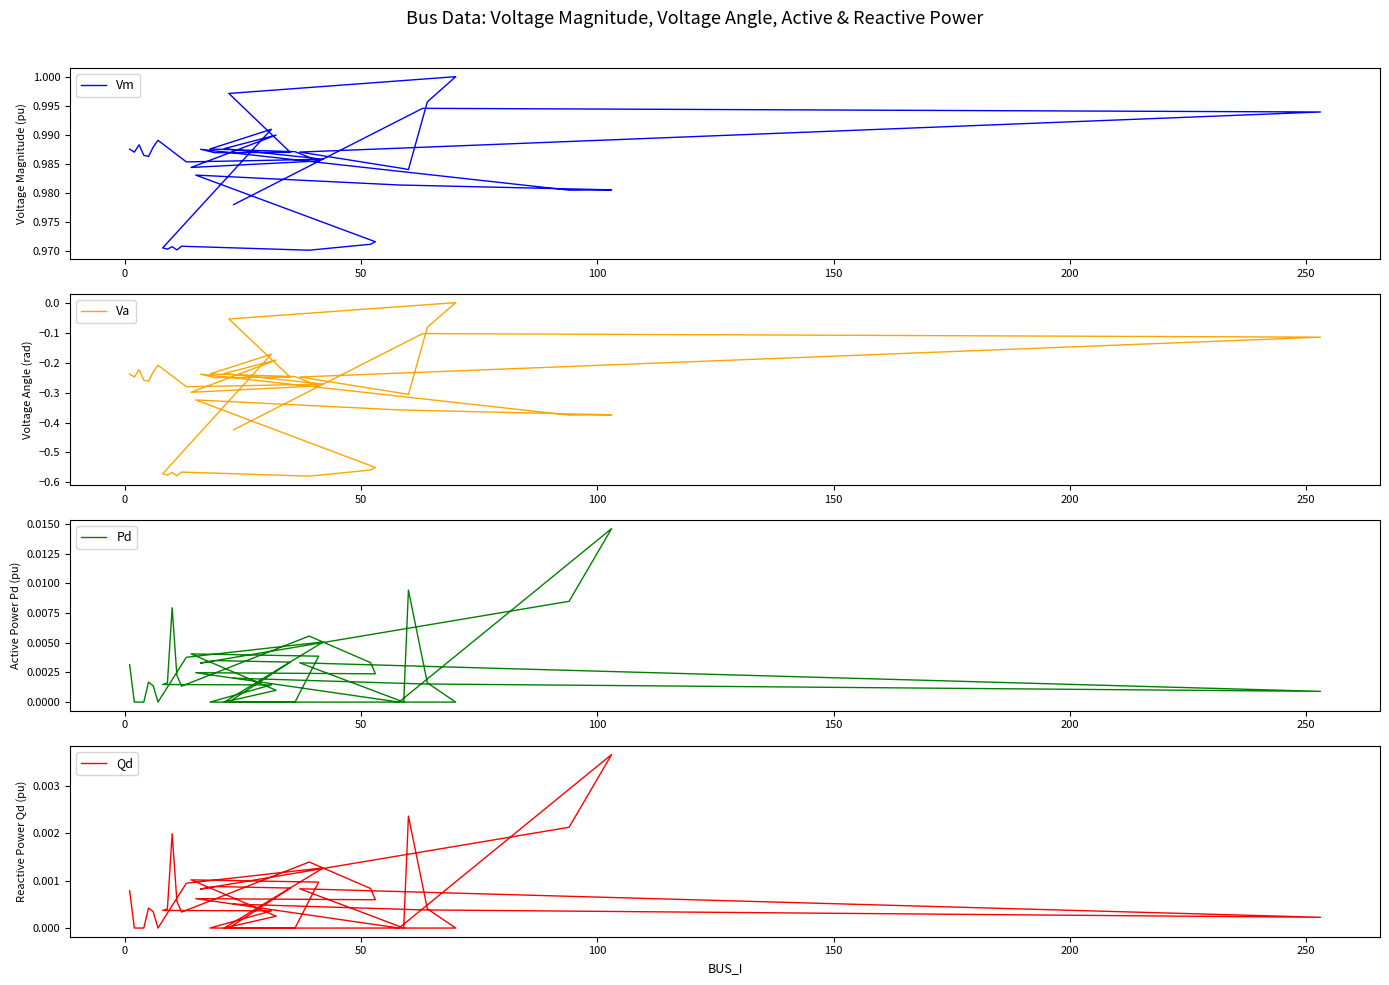

What is the value of the Vm point at the 39th from the left?

1.0